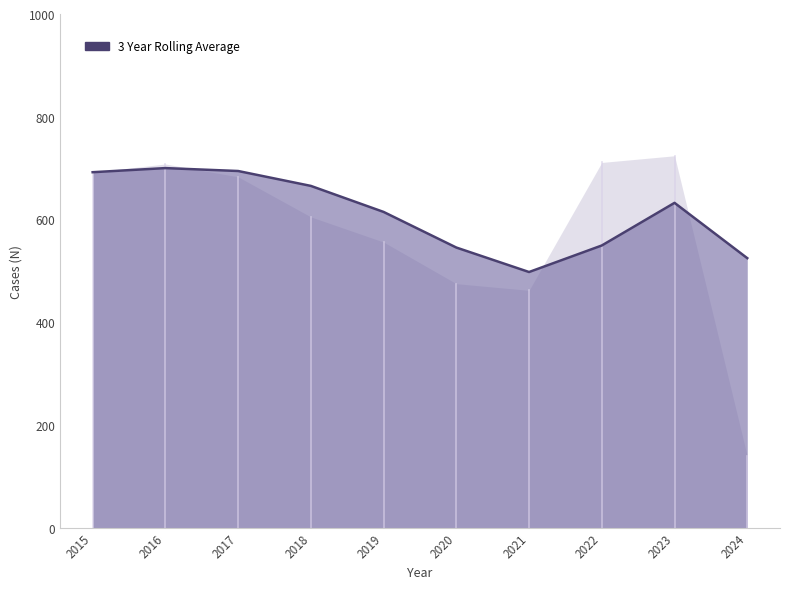

What is the average value?

611.6